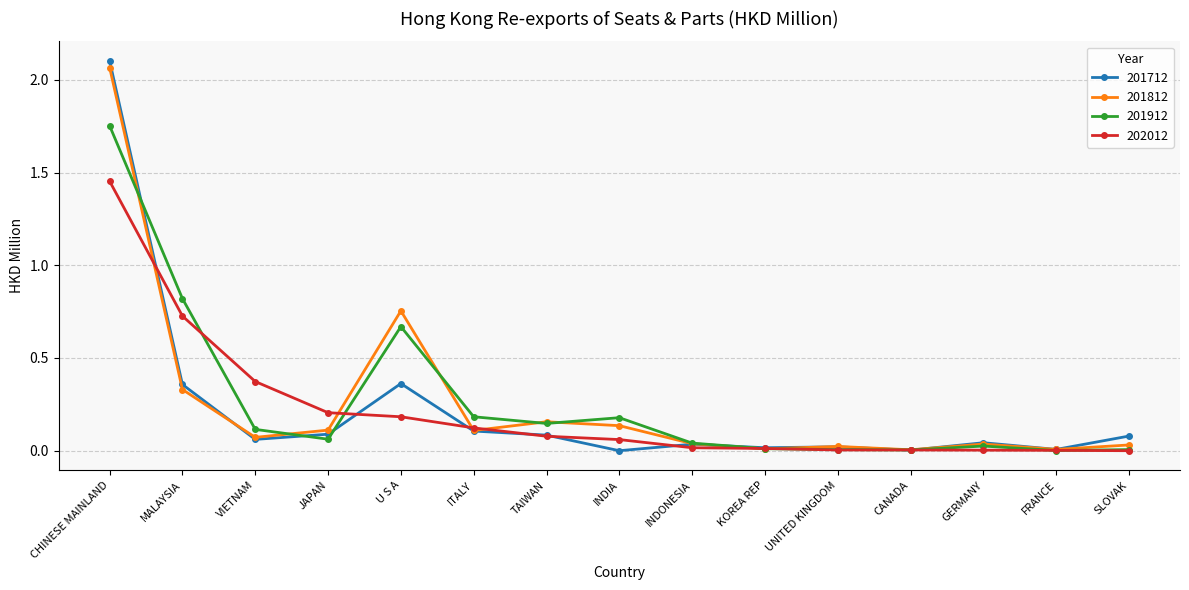

How many data points does each series have?

15